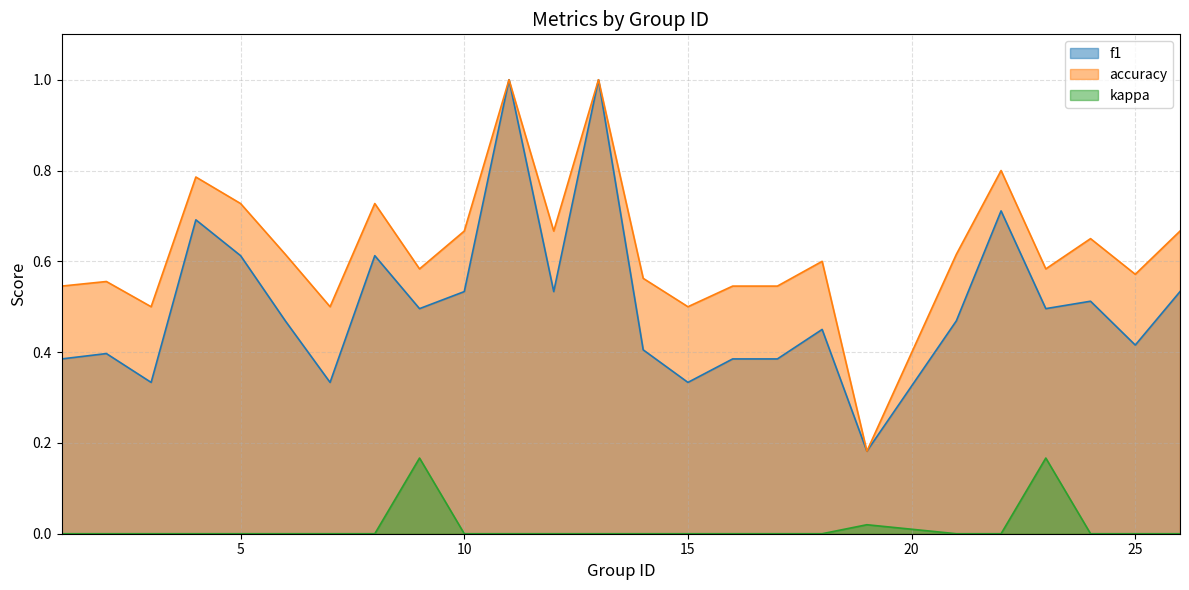

True or false: f1 and accuracy intersect in this chart.

False